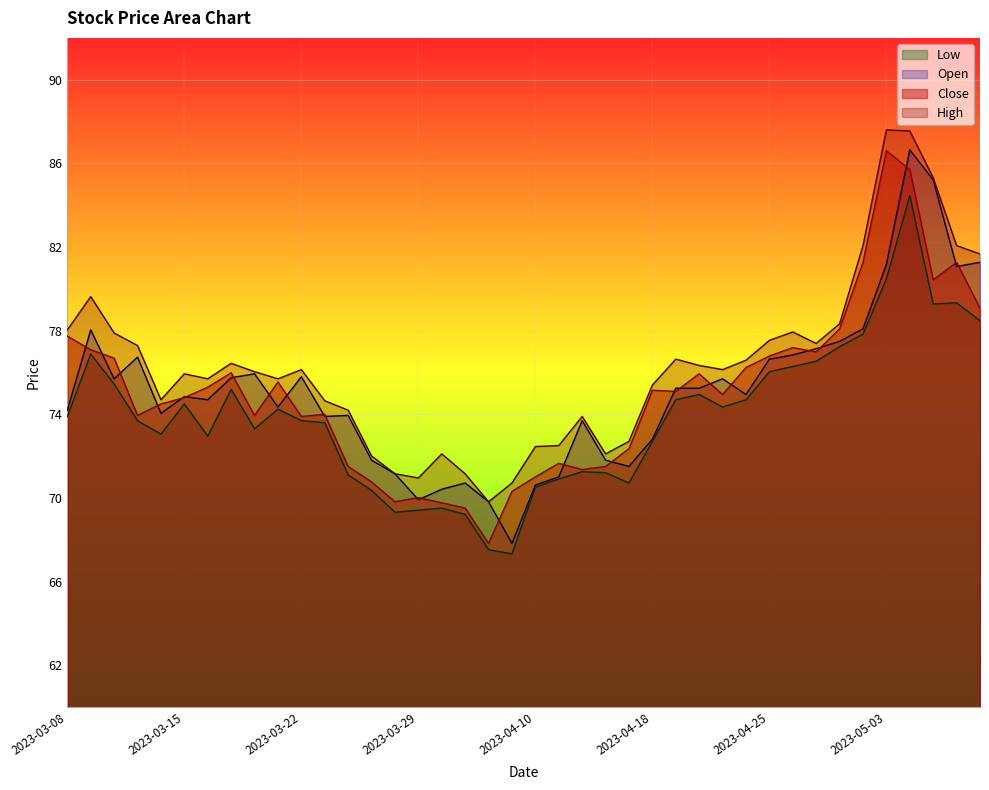

At how many categories does at least one series exceed 84?

3